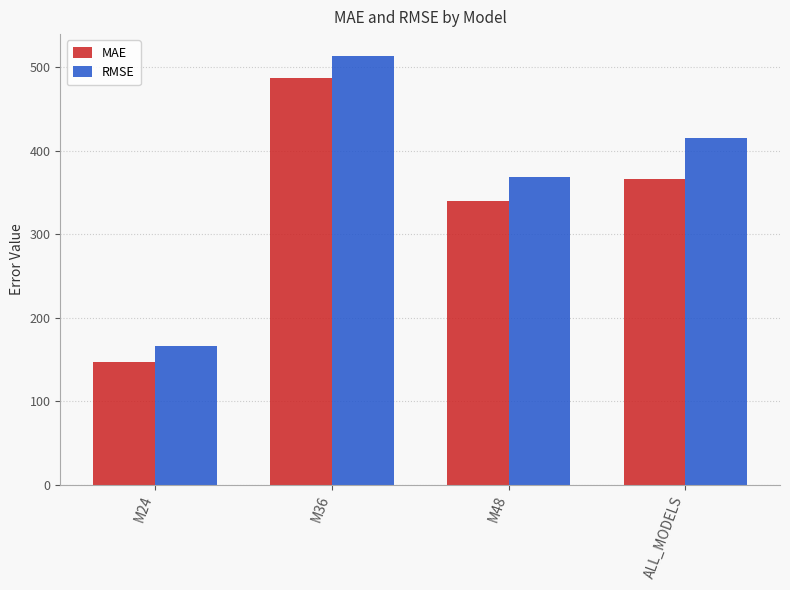

The value of RMSE at M36 is 513.7. True or false?

True